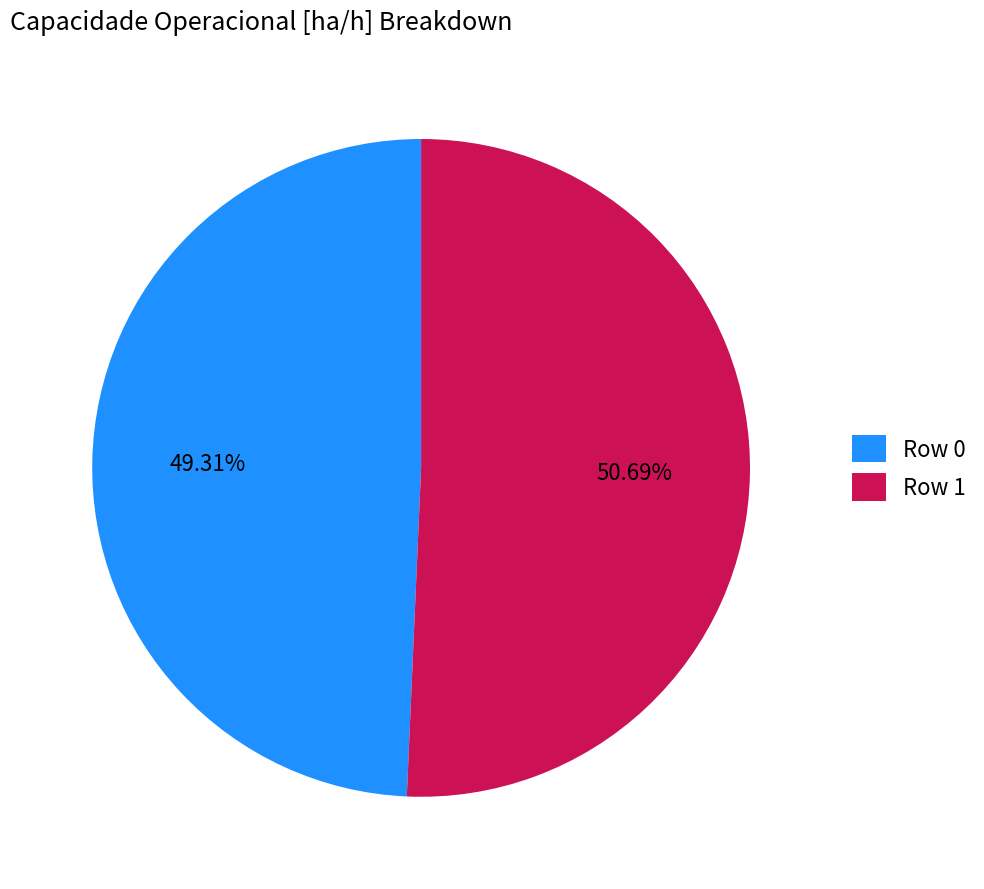

Approximately how many times larger is the value at Row 0 compared to Row 1?

1.0